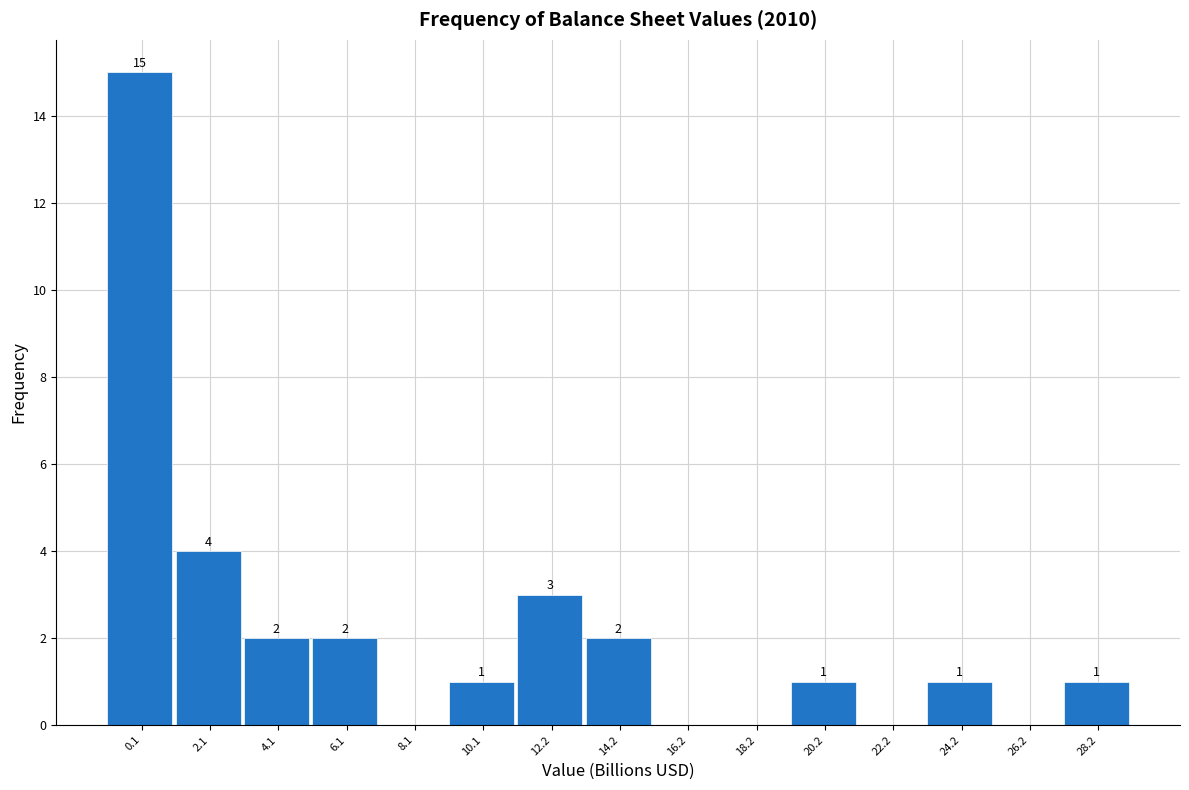

Reading left to right, transcribe all the data shown in this chart.

0.1=15	2.1=4	4.1=2	6.1=2	8.1=0	10.1=1	12.2=3	14.2=2	16.2=0	18.2=0	20.2=1	22.2=0	24.2=1	26.2=0	28.2=1